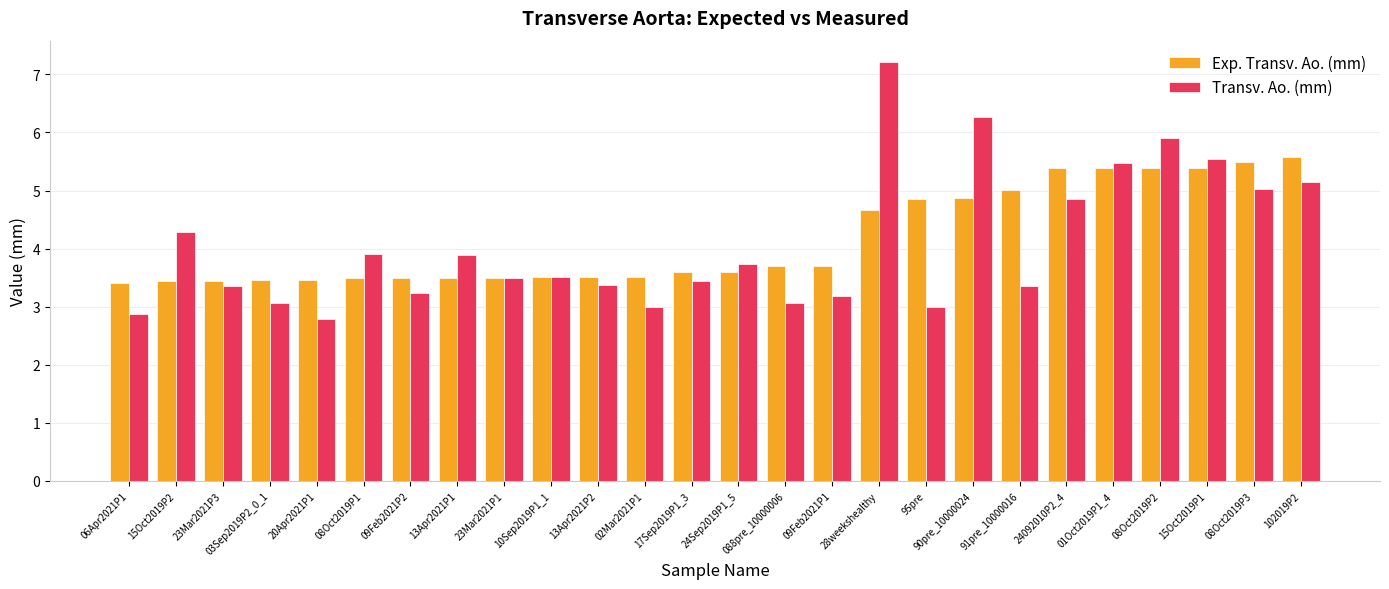

Which label corresponds to the largest value in the chart?

28weekshealthy